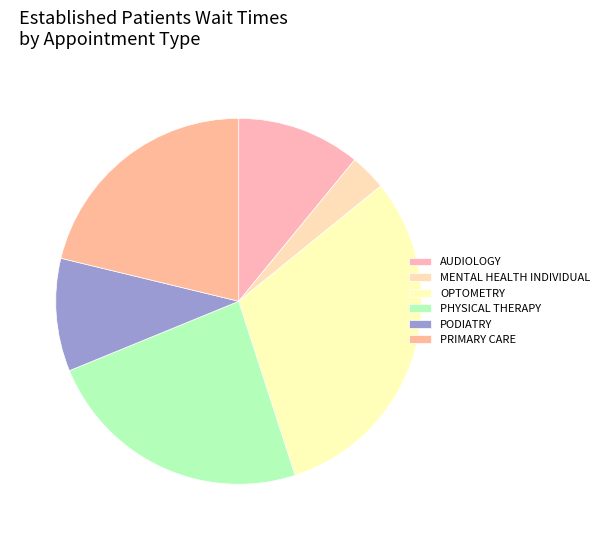

Count the number of slices in the pie.

6